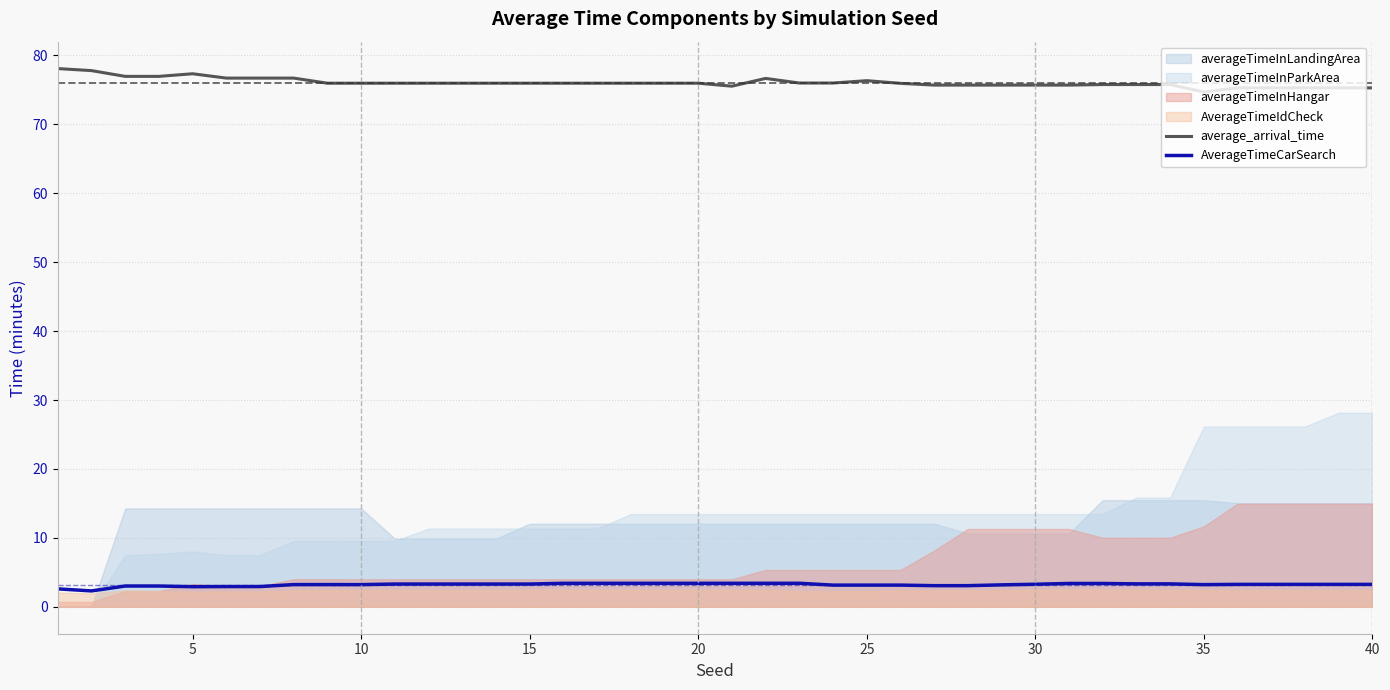

Count the number of categories in the chart.

40